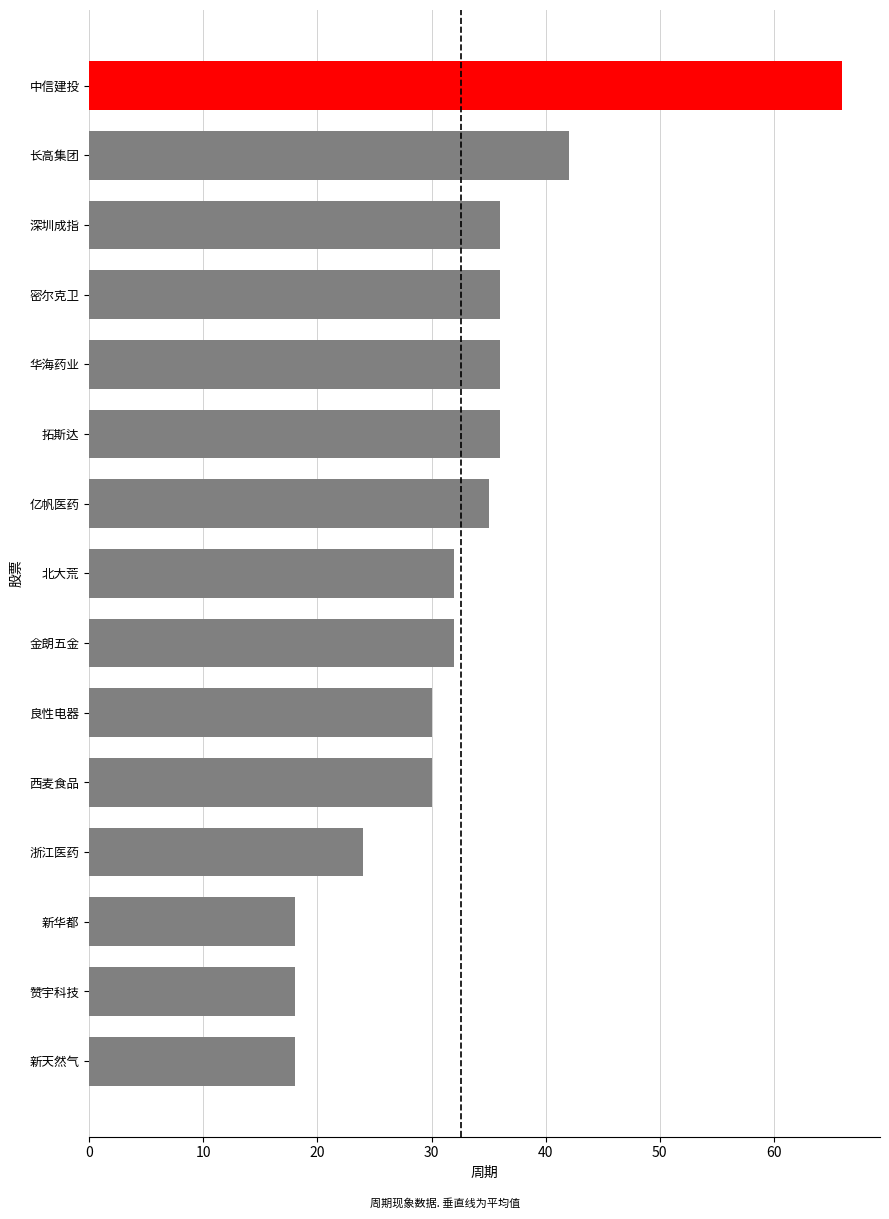

What is the difference between the maximum and minimum values?

48